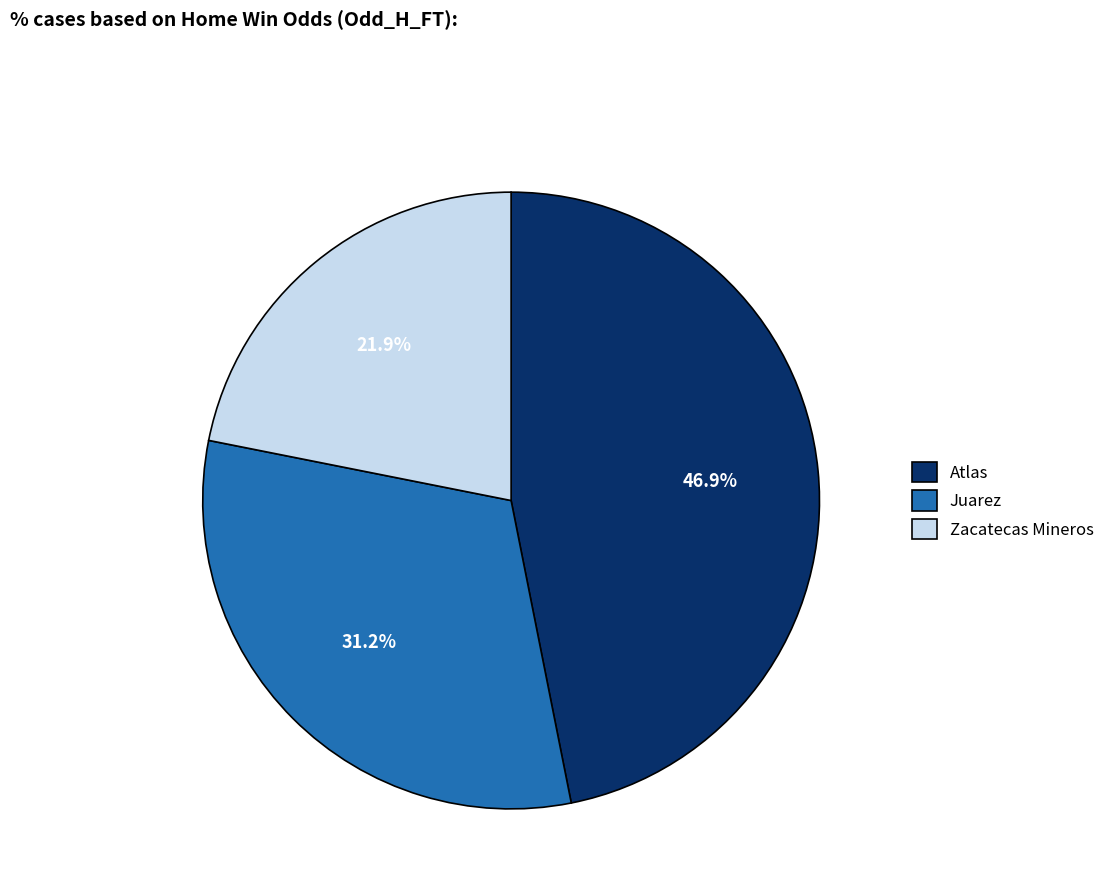

Is there a majority slice in this chart?

No